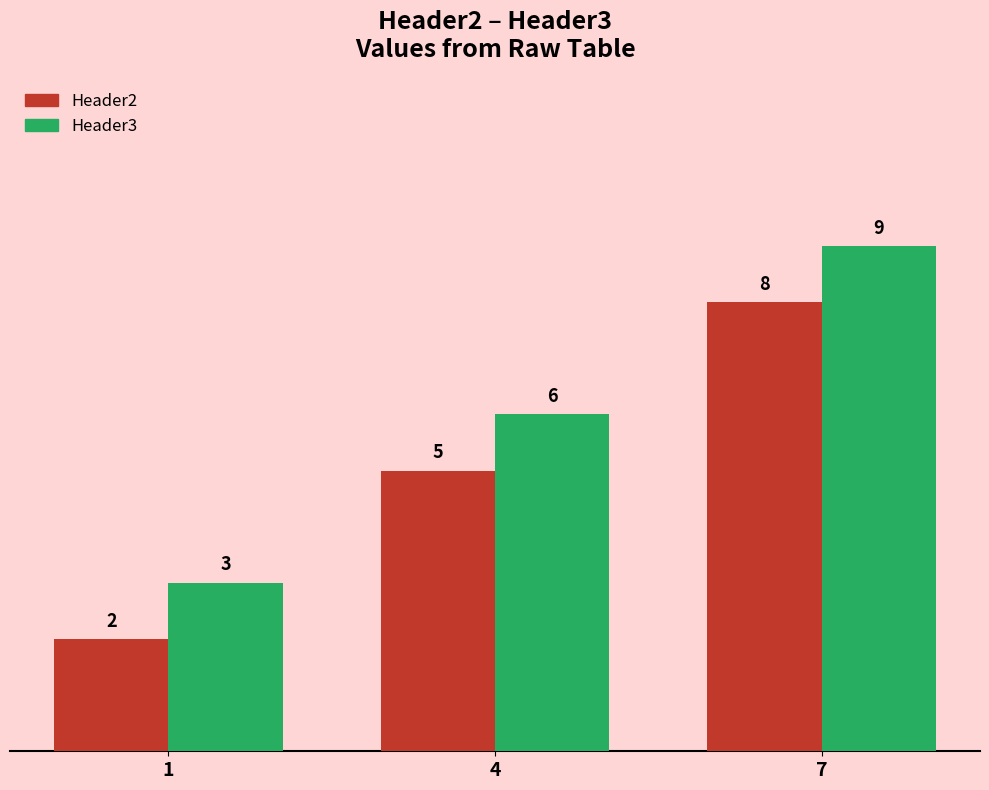

Reading right to left, transcribe all the data shown in this chart.

Header2: 8	5	2
Header3: 9	6	3